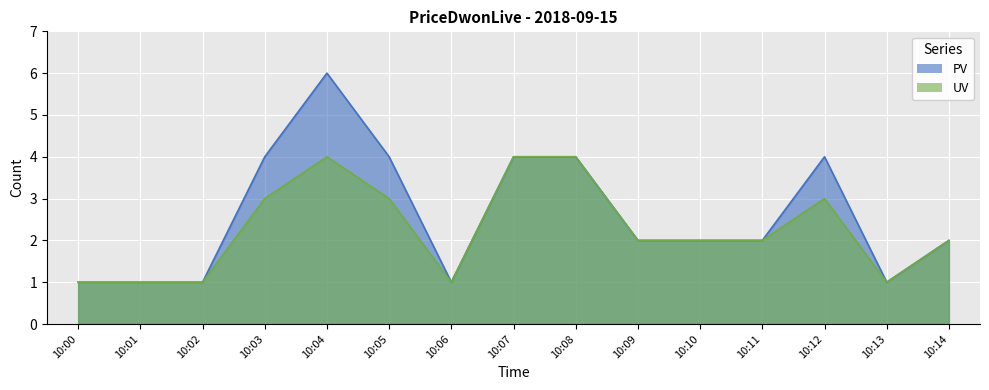

Rank the categories by UV value from lowest to highest.

10:00, 10:01, 10:02, 10:06, 10:13, 10:09, 10:10, 10:11, 10:14, 10:03, 10:05, 10:12, 10:04, 10:07, 10:08